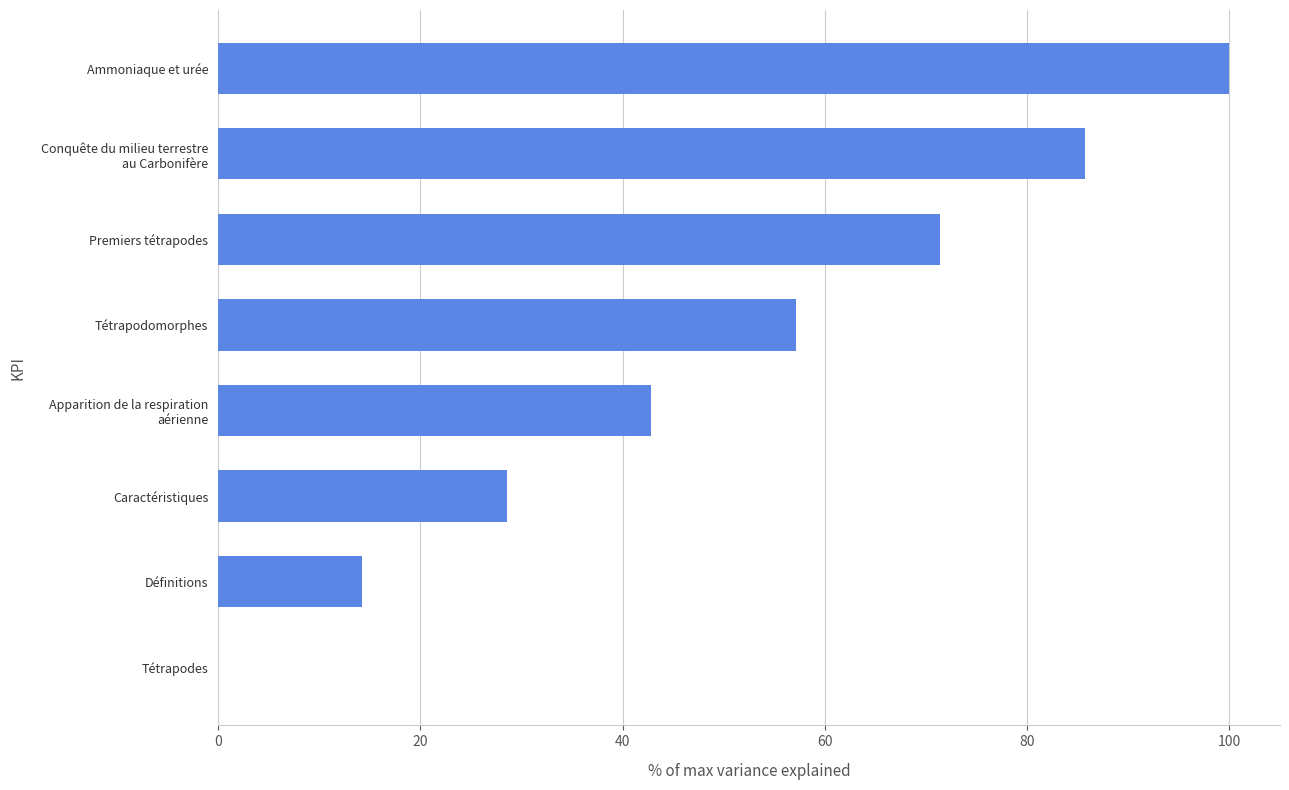

Are the bars grouped side by side (vs. stacked)?

No